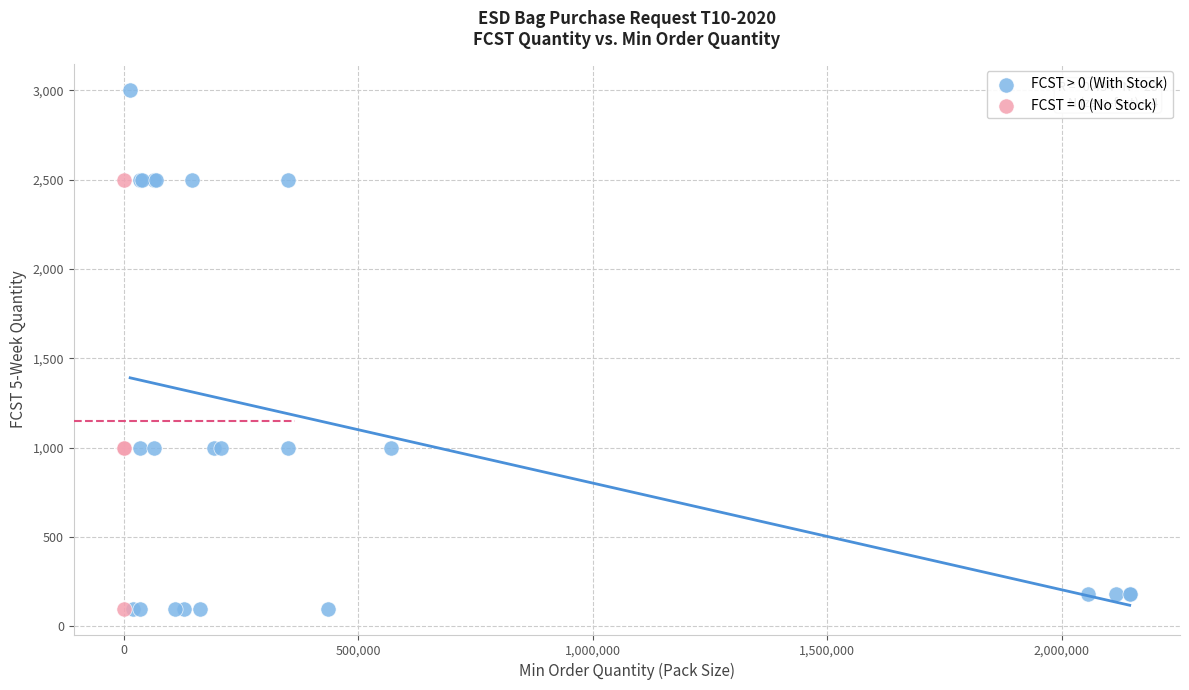

Which series contains the highest Y value?

FCST > 0 (With Stock)